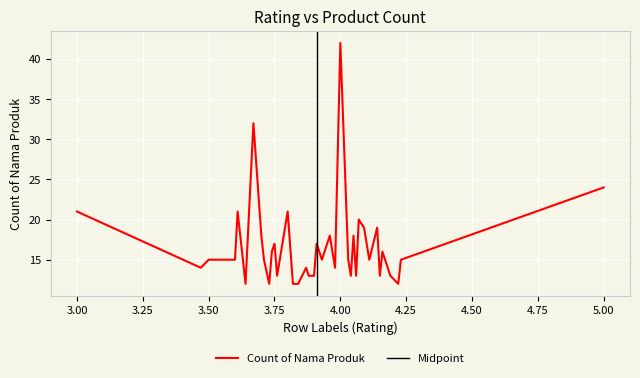

What position from the left is 3.64?

6